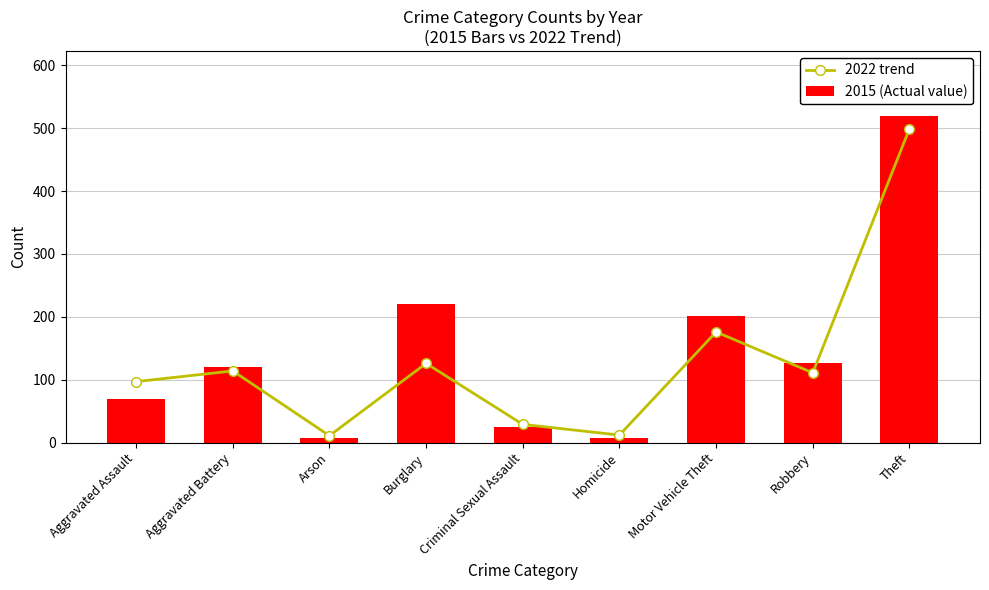

What is the sum of all 2022 trend values?

1175